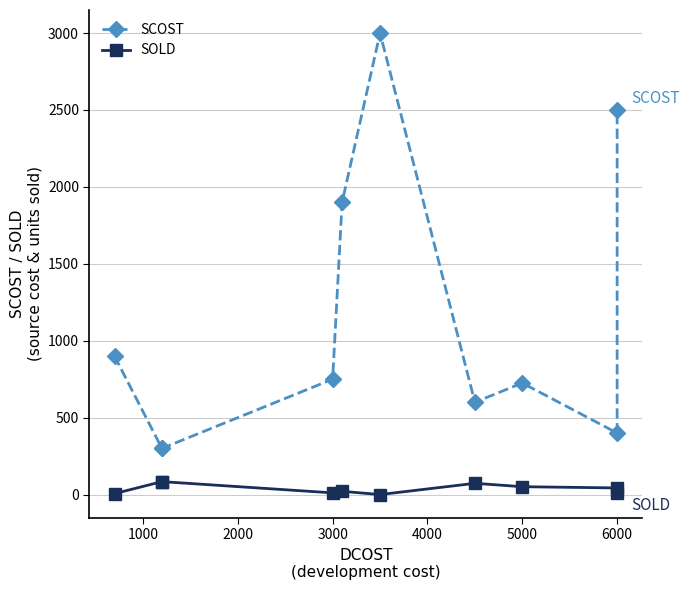

What is the difference between the maximum and second lowest values in the SCOST series?

2700.0